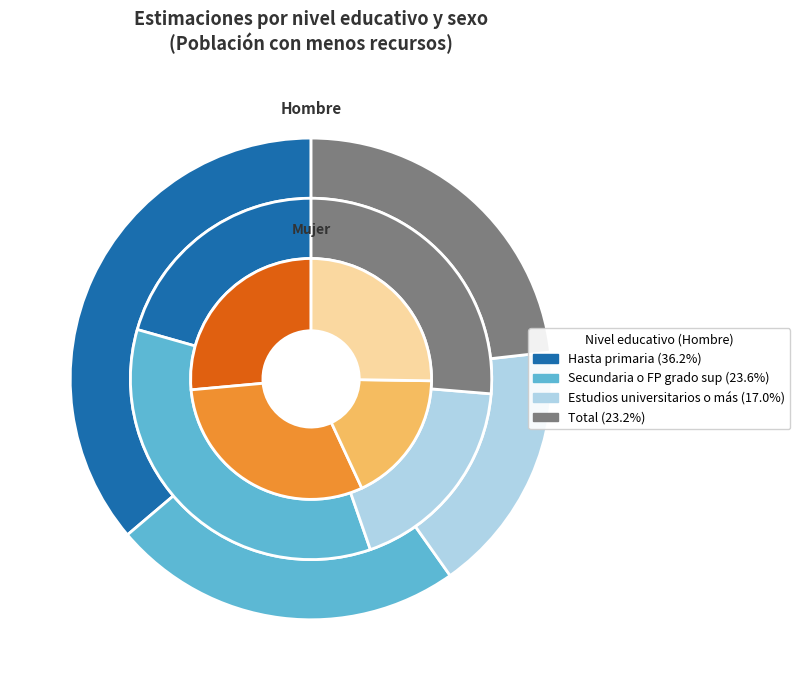

Count the number of slices in the pie.

4